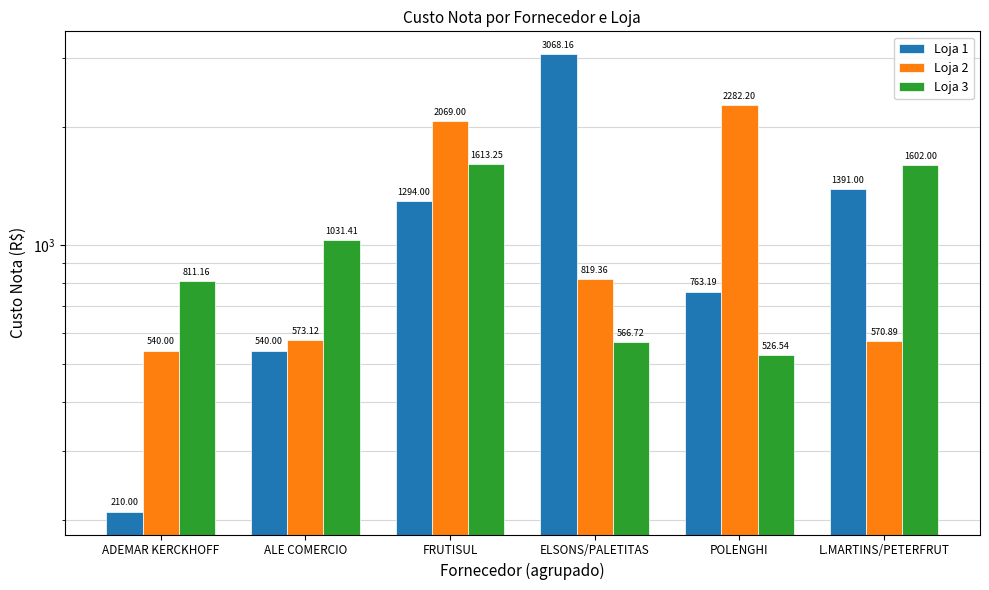

What is the smallest value displayed?

210.0